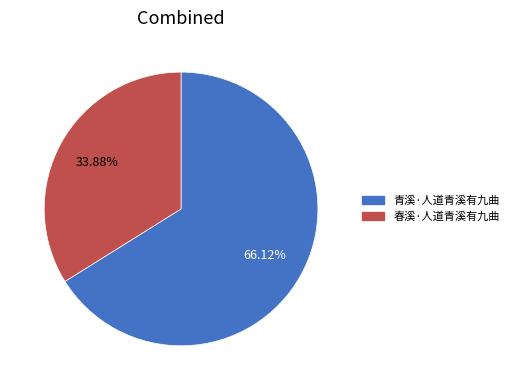

Count the number of slices in the pie.

2